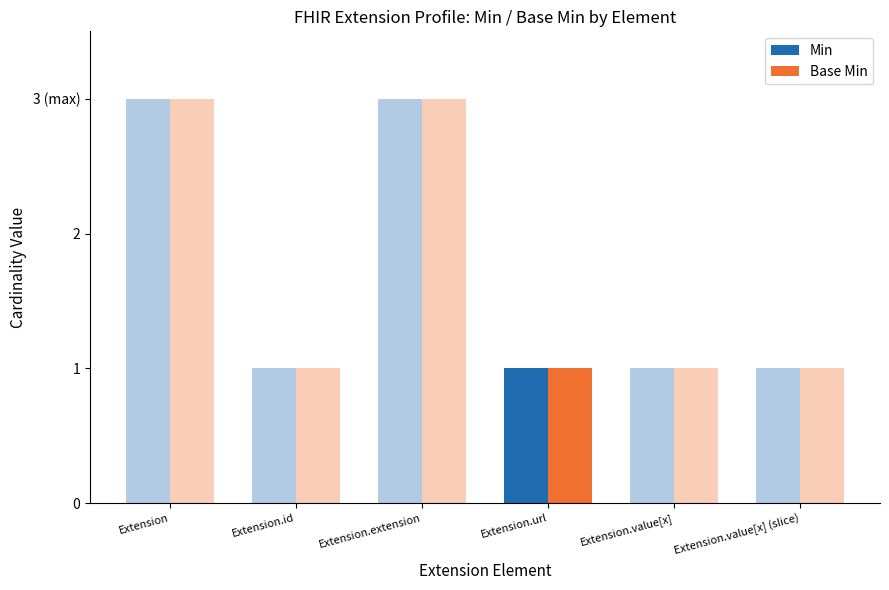

Rank the series by their maximum value, from highest to lowest.

Min, Base Min